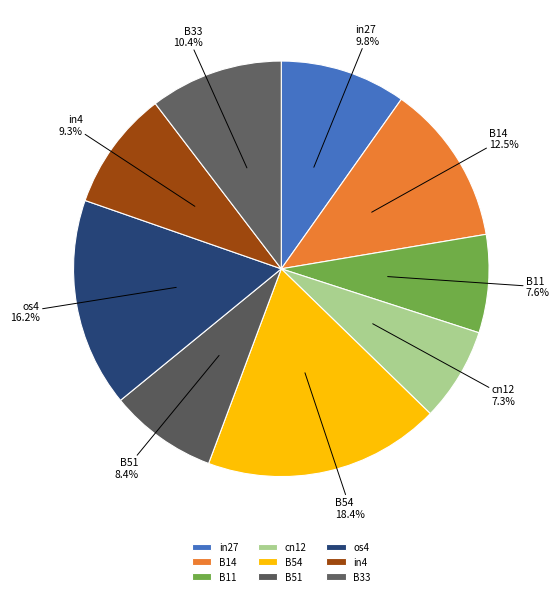

Count the number of slices in the pie.

9